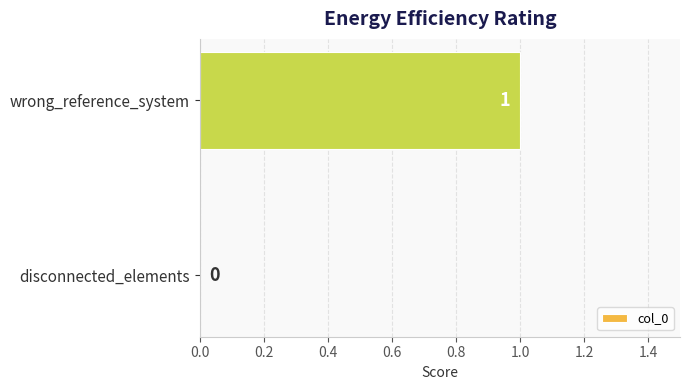

At which category does the chart reach its peak across all series?

wrong_reference_system